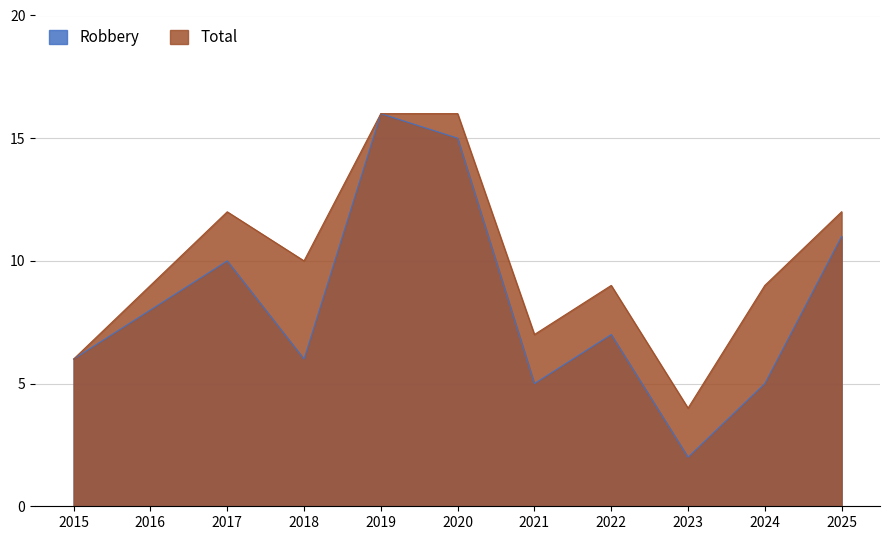

True or false: Robbery and Total intersect in this chart.

False